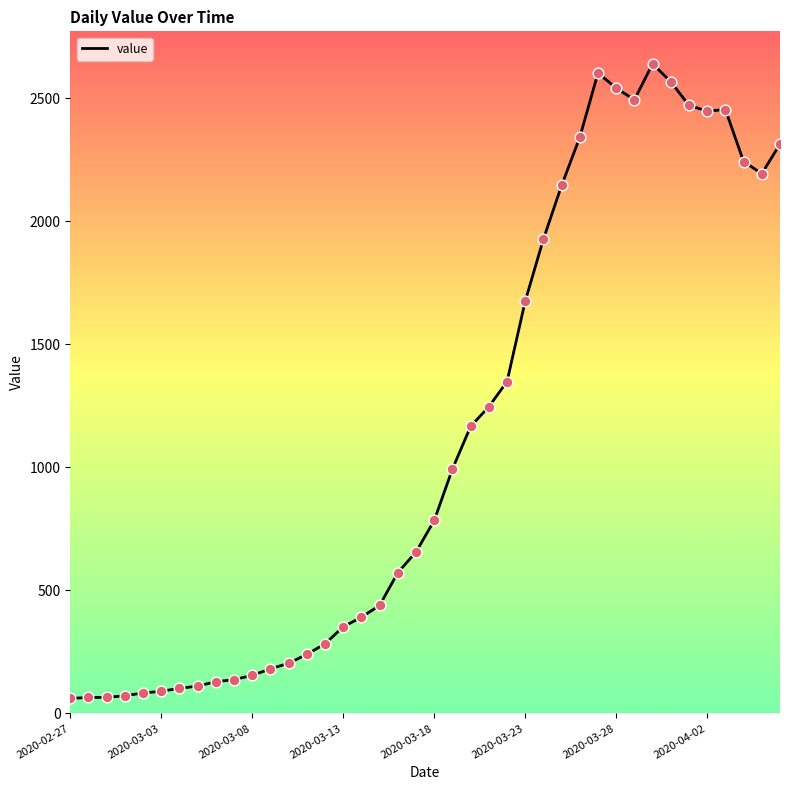

What is the minimum value shown in the chart?

61